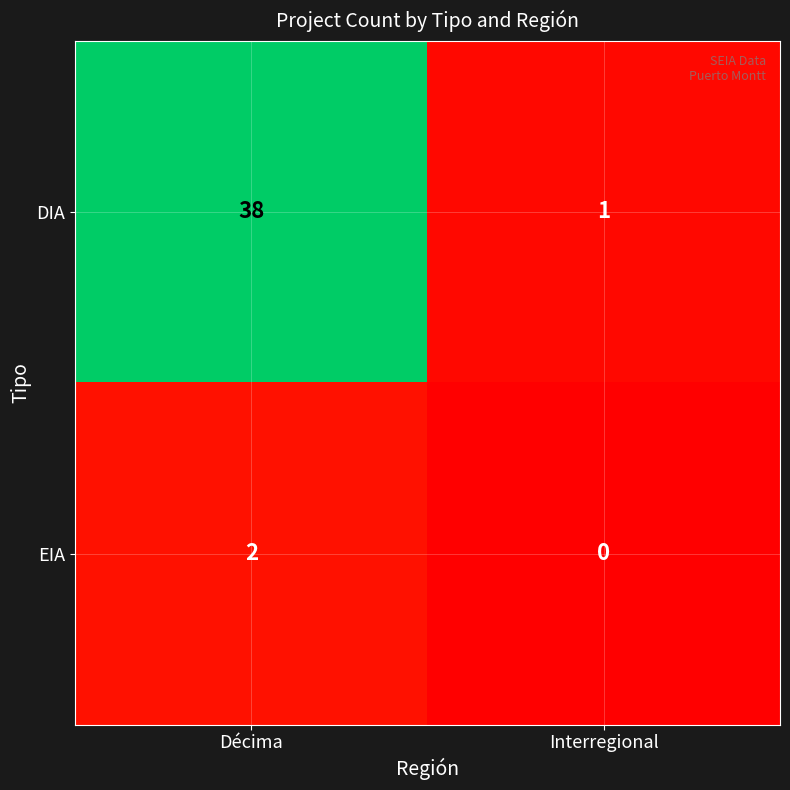

Reading right to left, extract all data points from this chart.

DIA: 1	38
EIA: 0	2